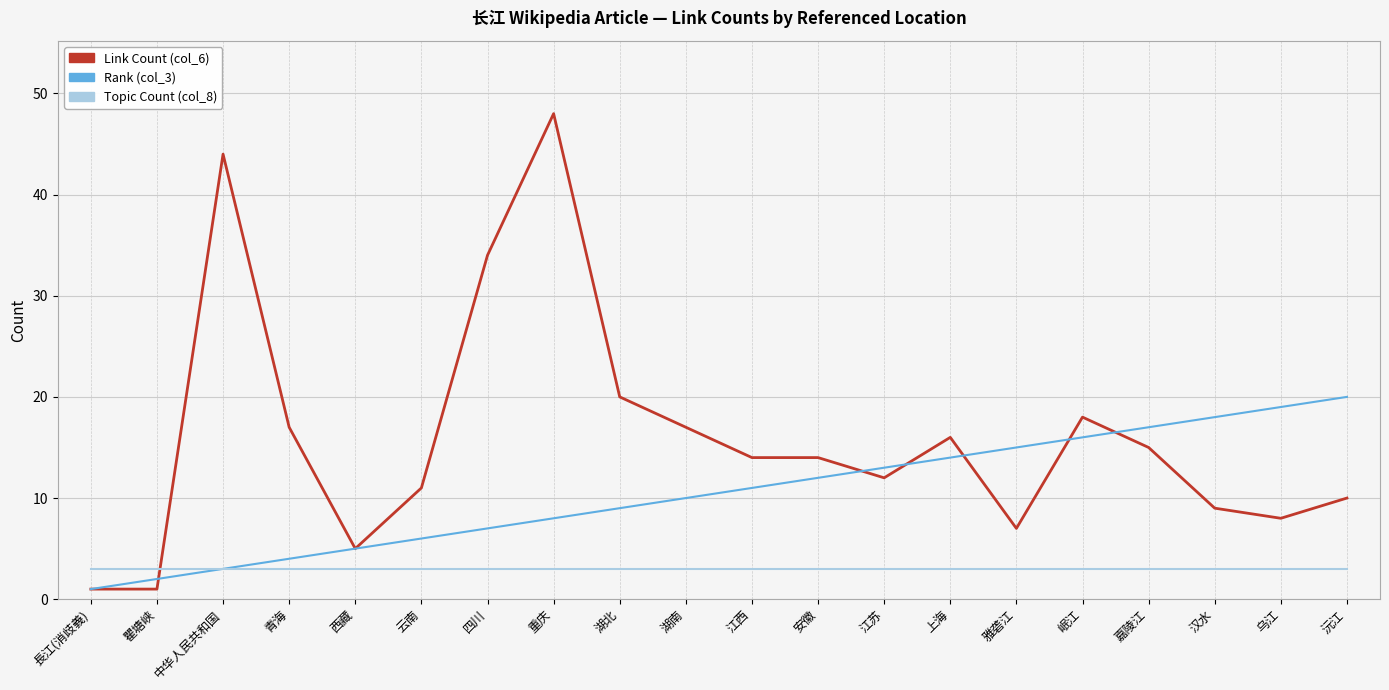

After their last crossing, which series has the higher values: Link Count (col_6) or Topic Count (col_8)?

Link Count (col_6)